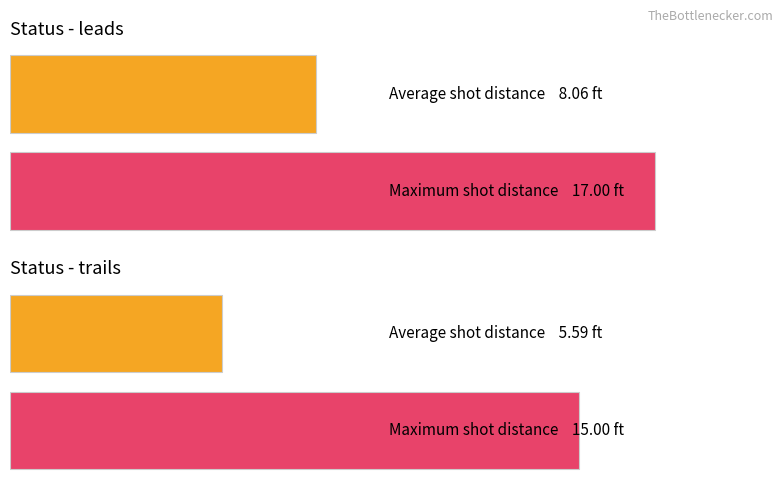

How many distinct data groups are displayed?

2